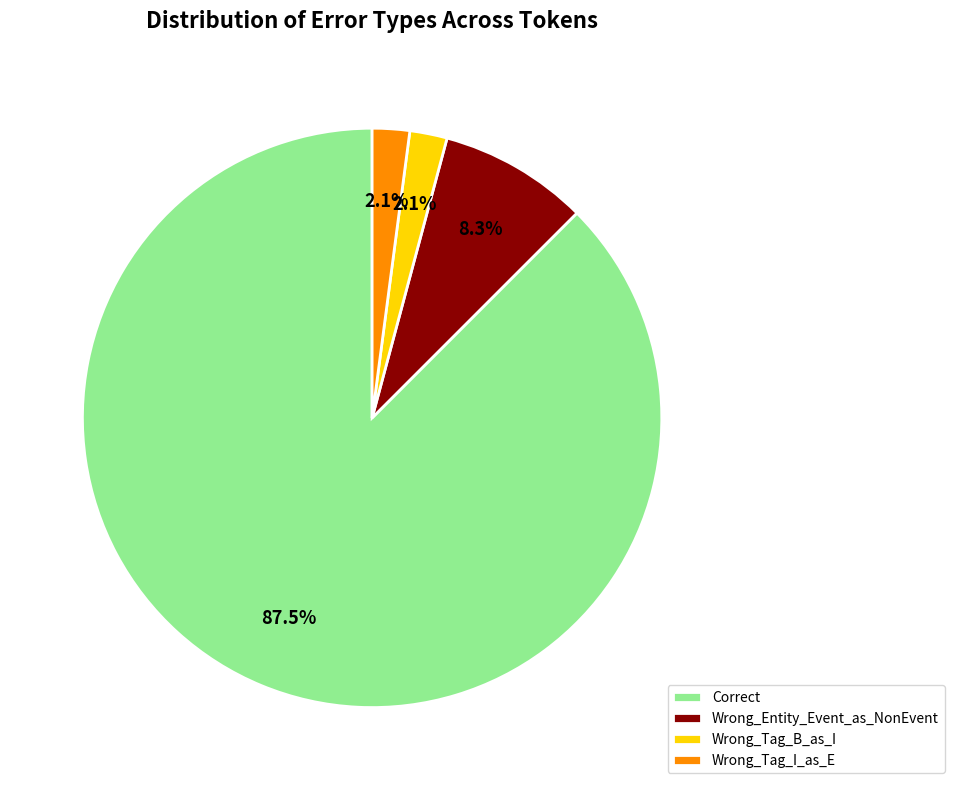

Which has a higher value, Correct or Wrong_Entity_Event_as_NonEvent?

Correct